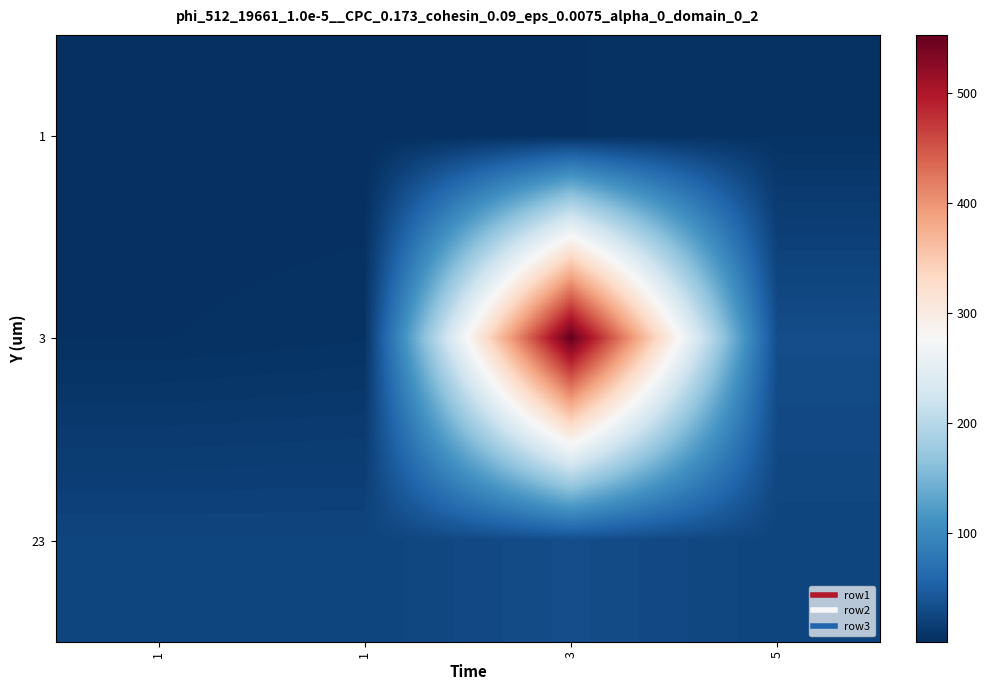

Rank the series at 5 from highest to lowest value.

3, 23, 1